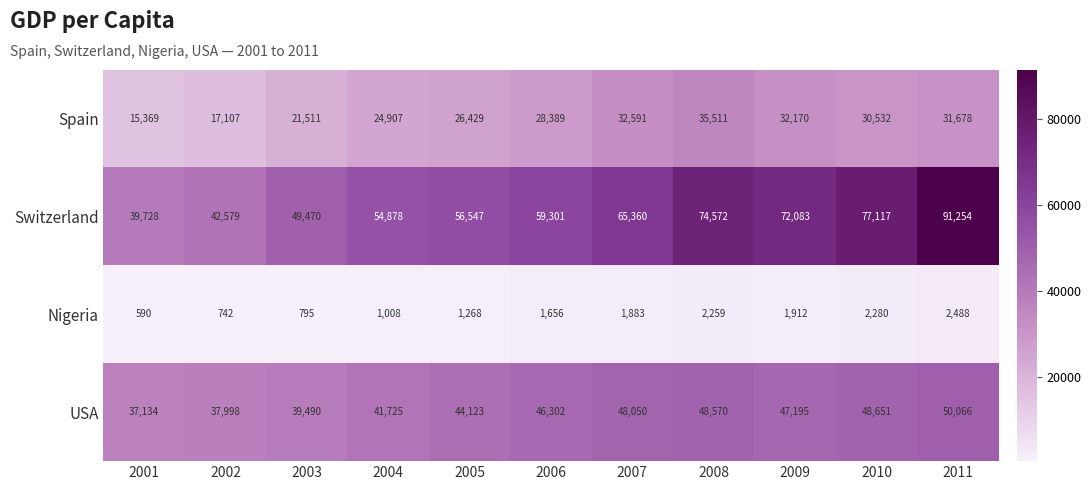

At 2006, list the series in order from largest to smallest.

Switzerland, USA, Spain, Nigeria